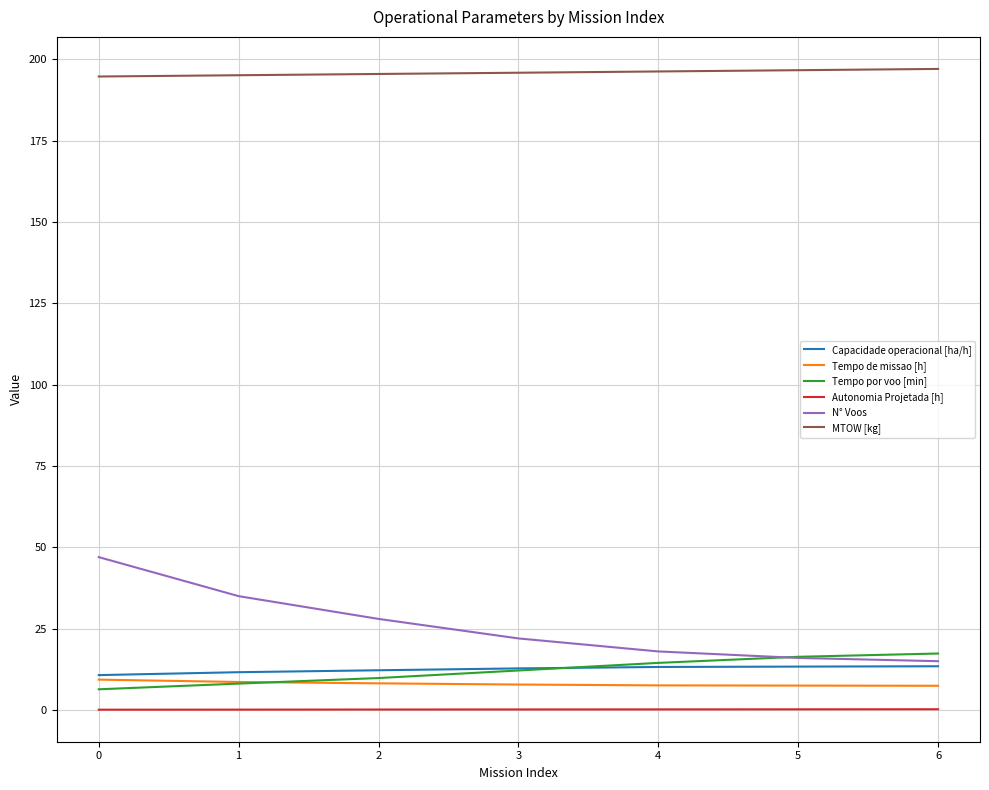

What is the maximum value for Tempo de missao [h]?

9.3